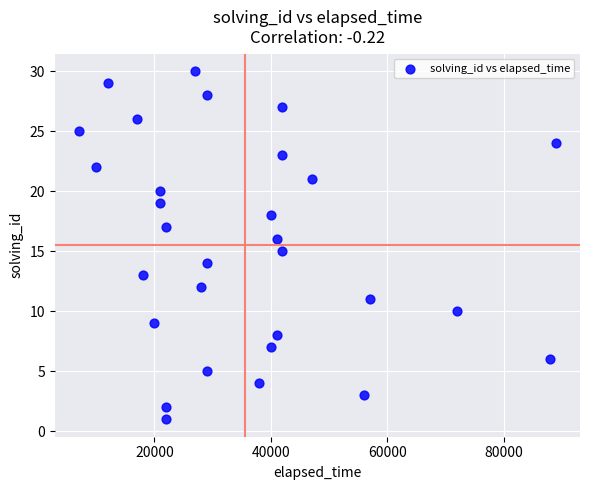

What is the range of X values (max minus min)?

82000